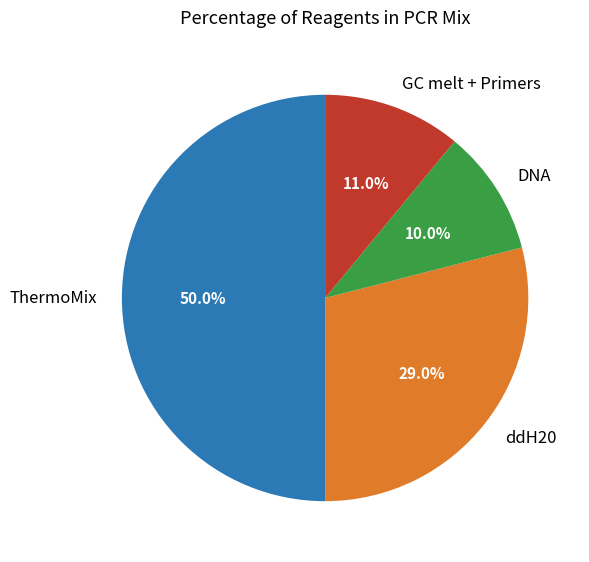

What percentage is NOT represented by ddH20?

71.0%